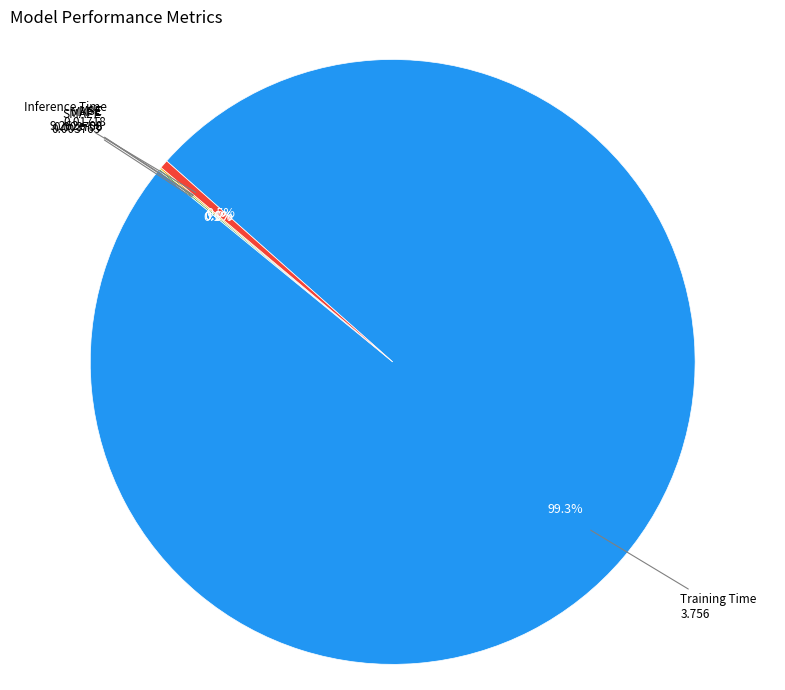

Does any single category account for the majority?

Yes